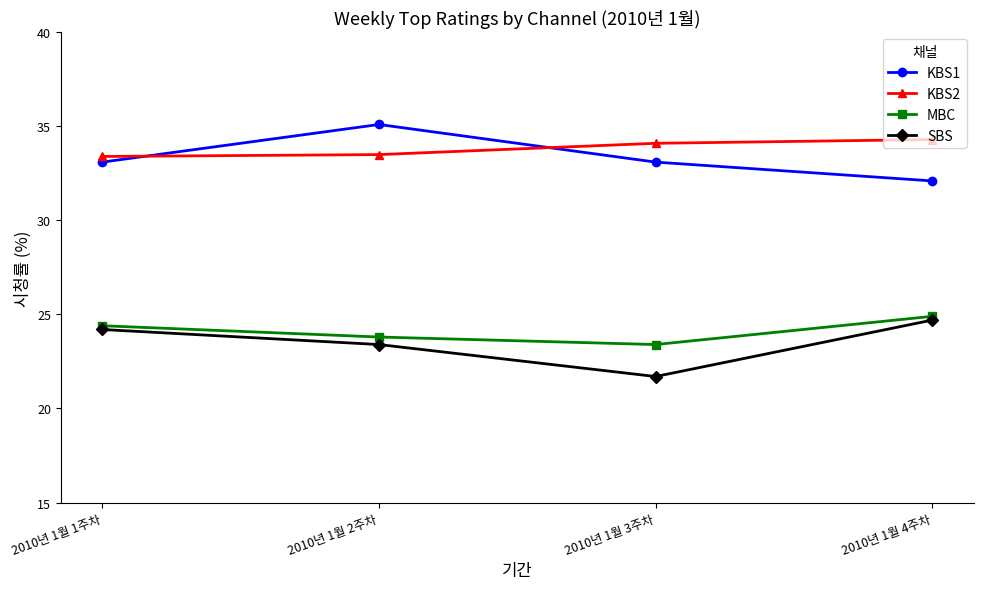

Reading left to right, transcribe all the data shown in this chart.

KBS1: 33.1	35.1	33.1	32.1
KBS2: 33.4	33.5	34.1	34.3
MBC: 24.4	23.8	23.4	24.9
SBS: 24.2	23.4	21.7	24.7